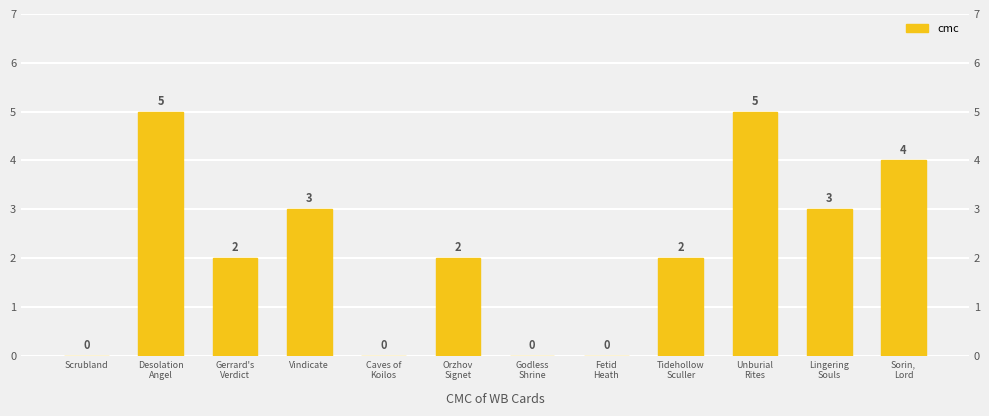

What is the label of the 3rd bar from the left?

Gerrard's
Verdict